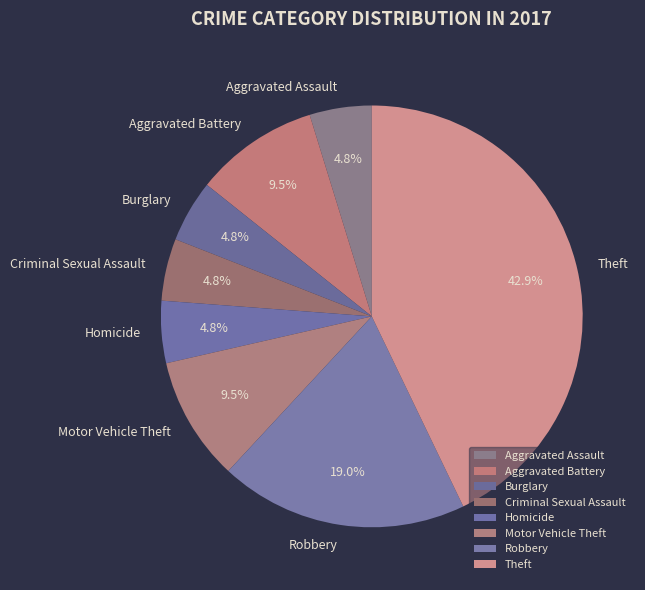

To the nearest percent, what percentage of the pie is Homicide?

5%